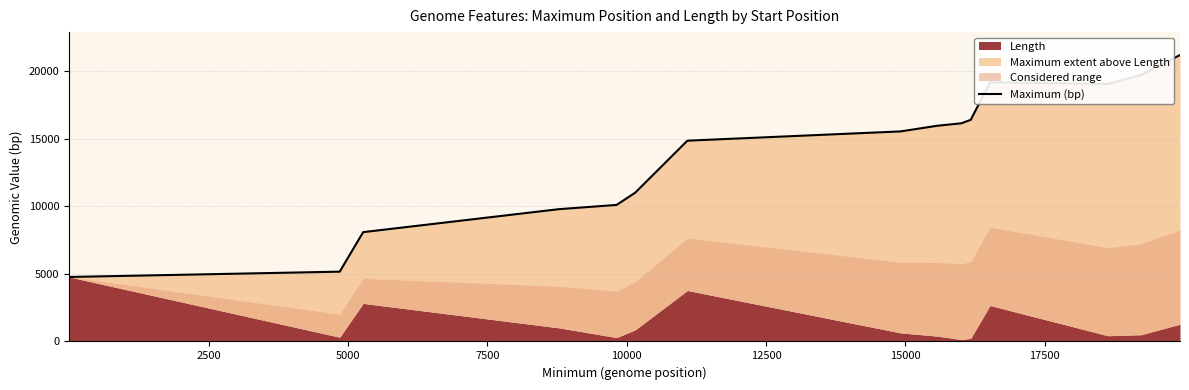

How many values are below 15546?

7